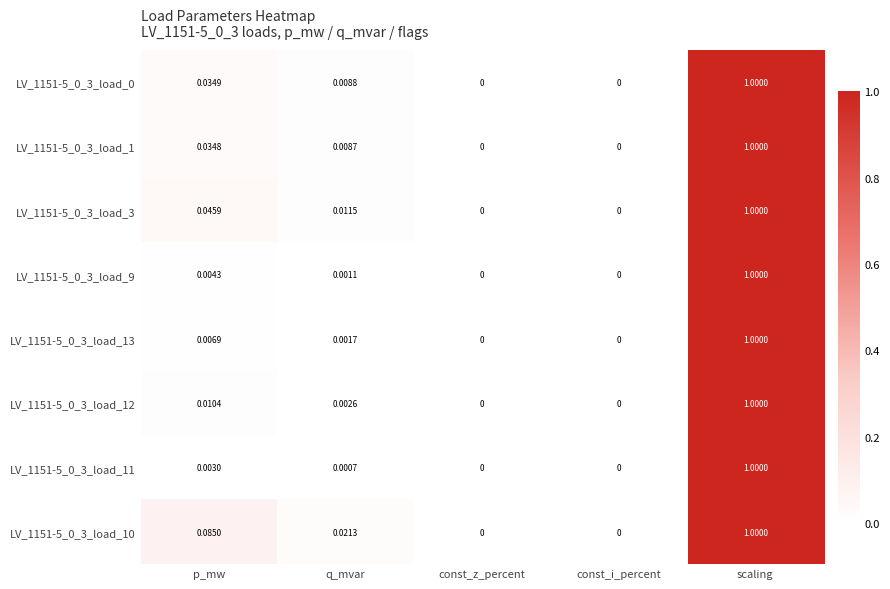

What is the maximum value shown in the chart?

1.0